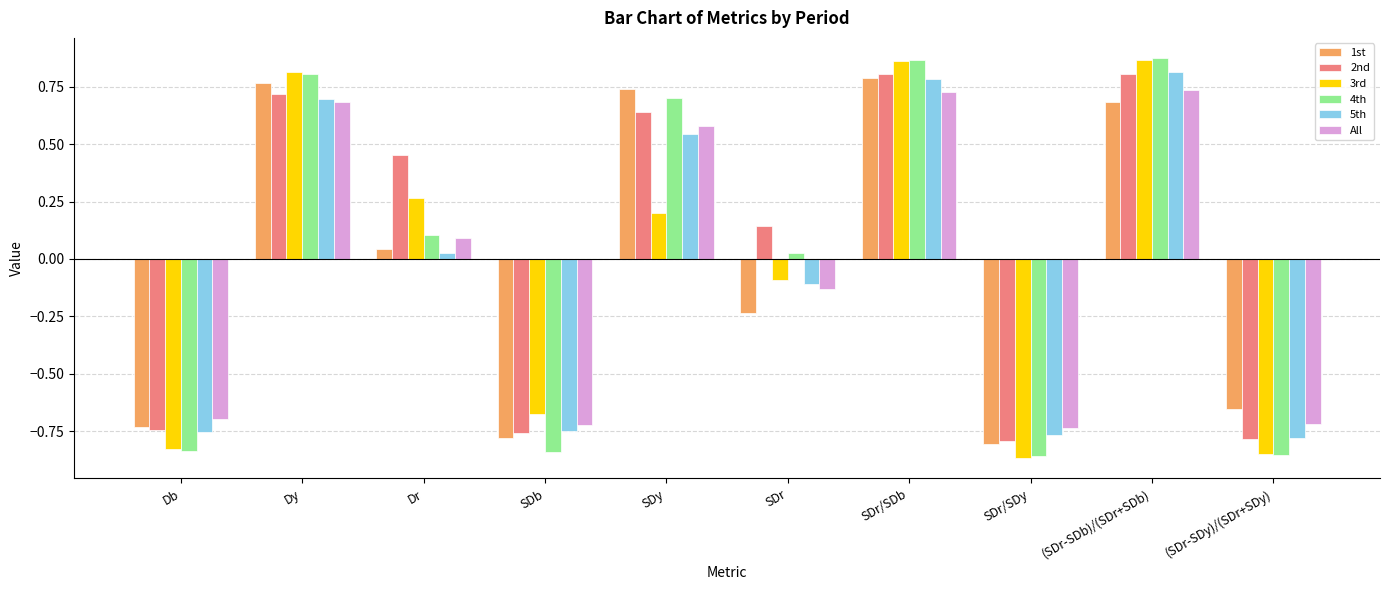

What is the difference between the second highest and minimum values in the 1st series?

1.6